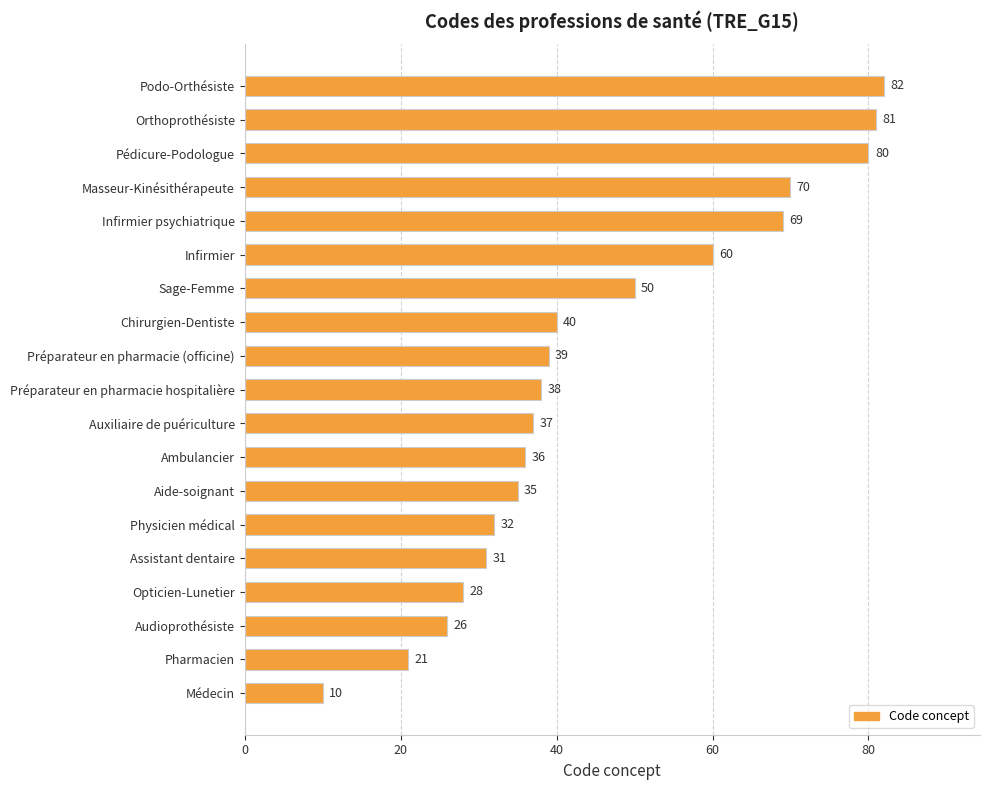

Where is the data nearest to the value 46?

Sage-Femme